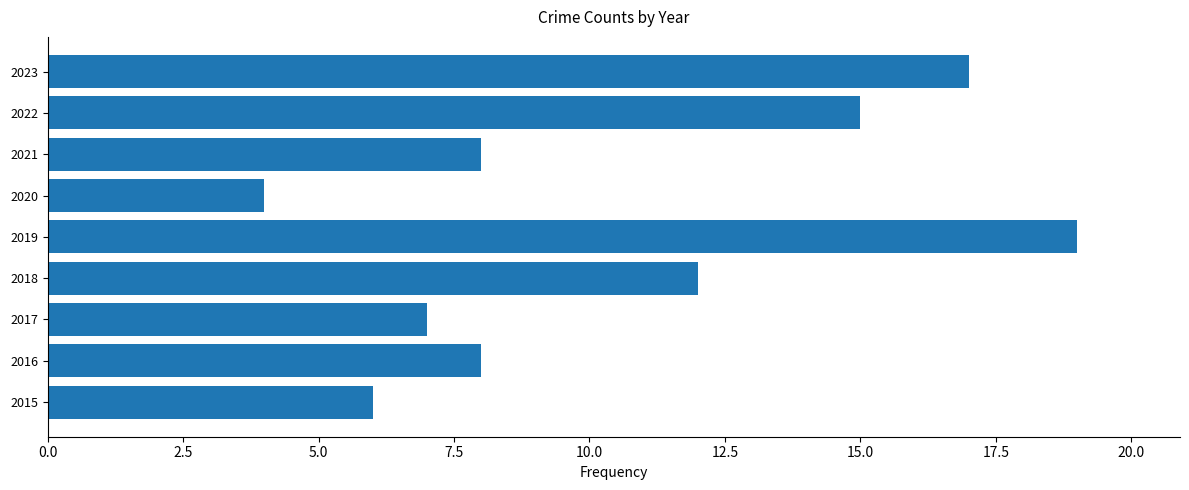

What is the greatest value displayed?

19